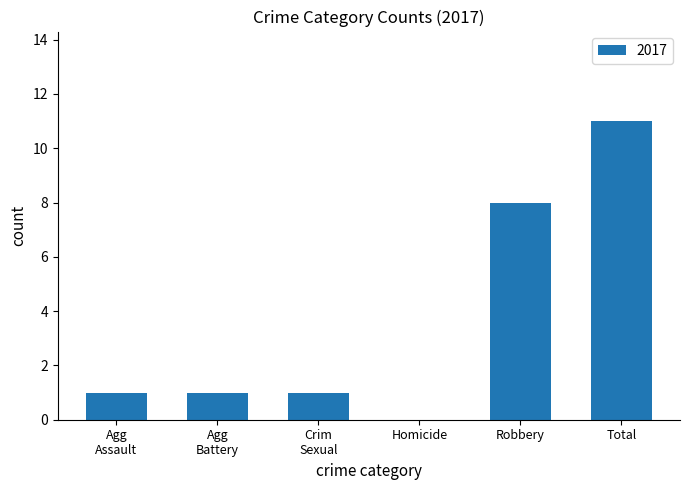

Which has a higher value, Total or Robbery?

Total